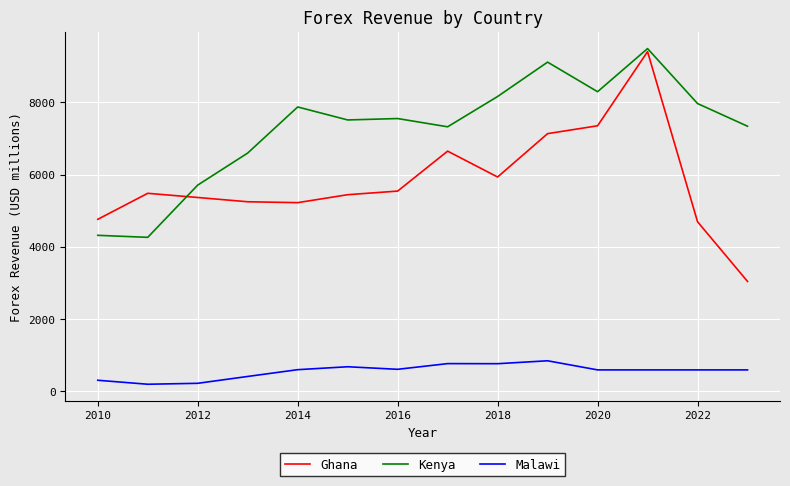

What are all the series names shown in the legend?

Ghana, Kenya, Malawi